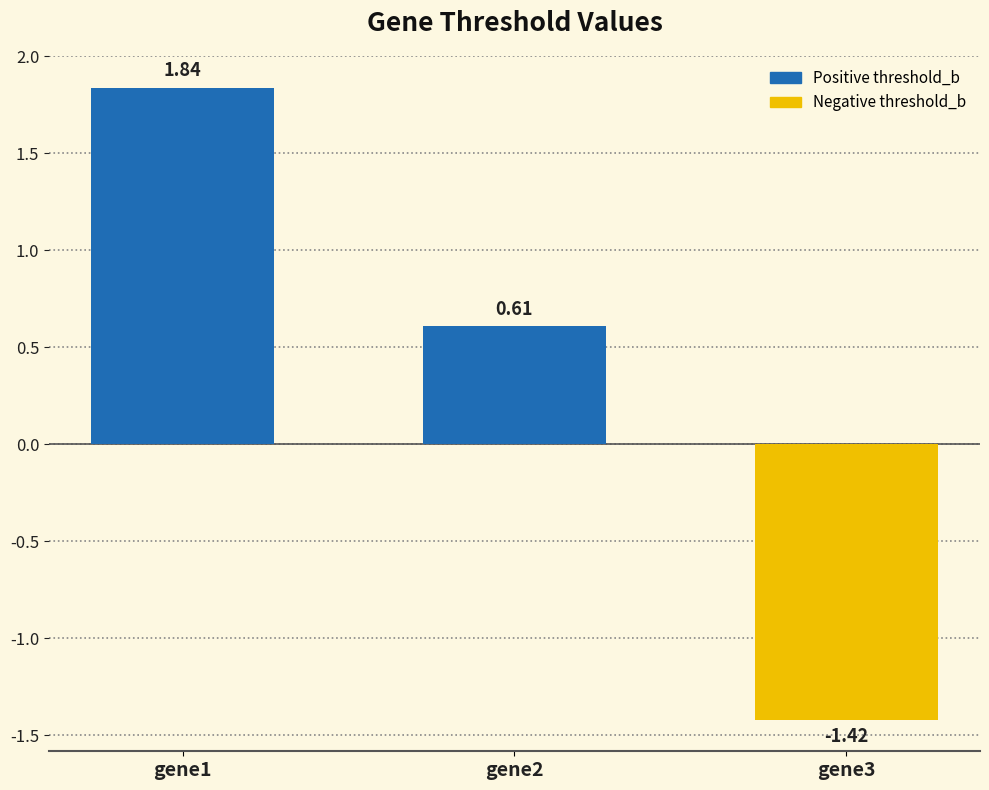

Does the chart contain stacked bars?

No